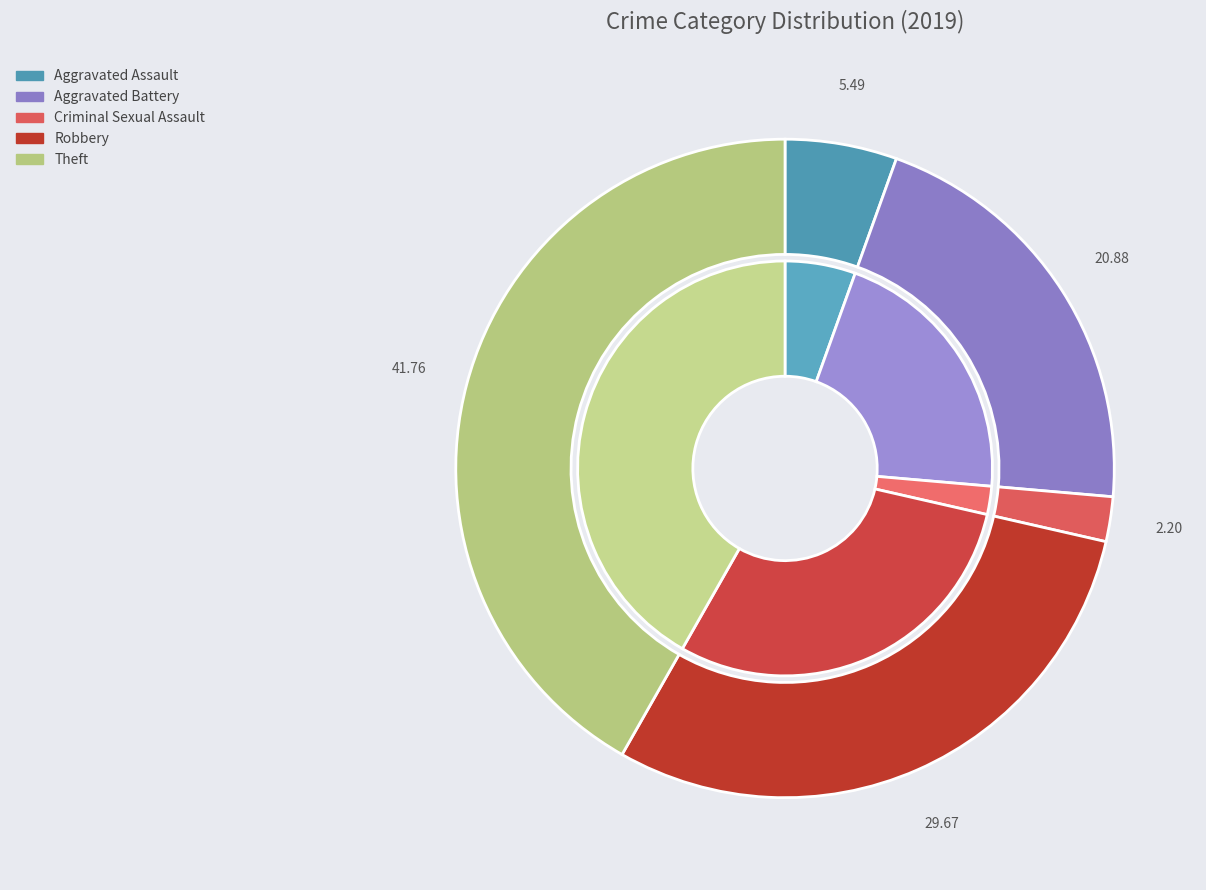

Does any single category account for the majority?

No